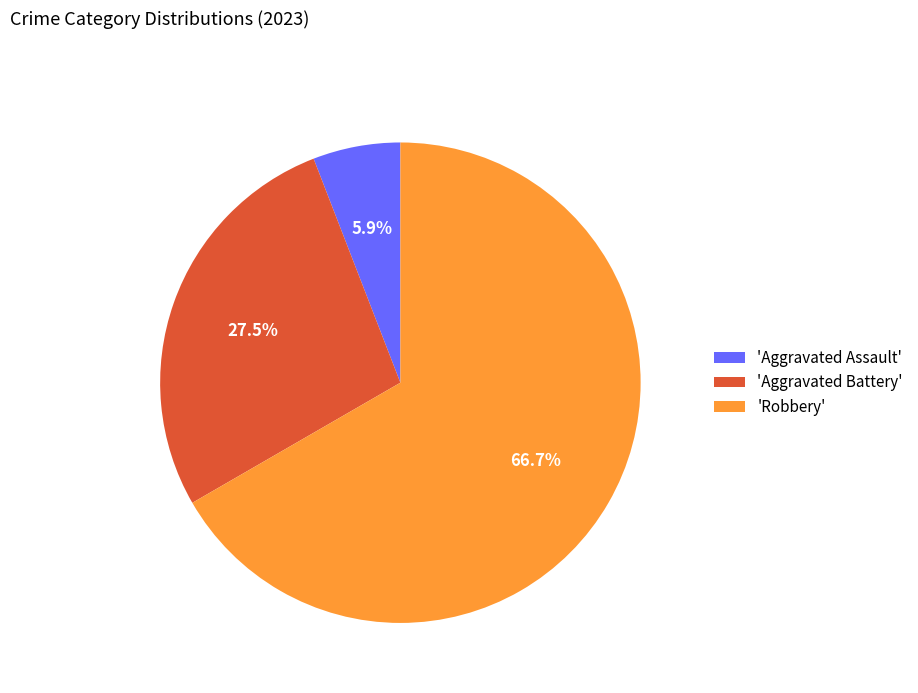

Is there any slice that represents more than half of the pie?

Yes